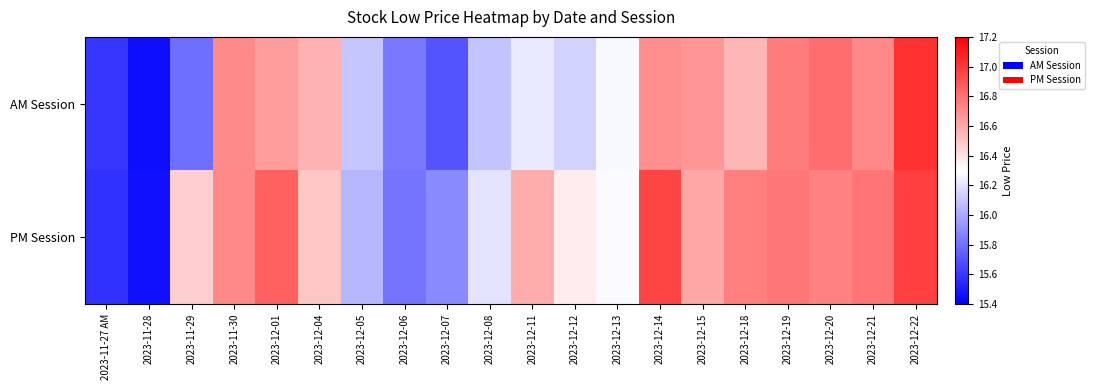

List the series in order of their peak value, lowest first.

PM Session, AM Session